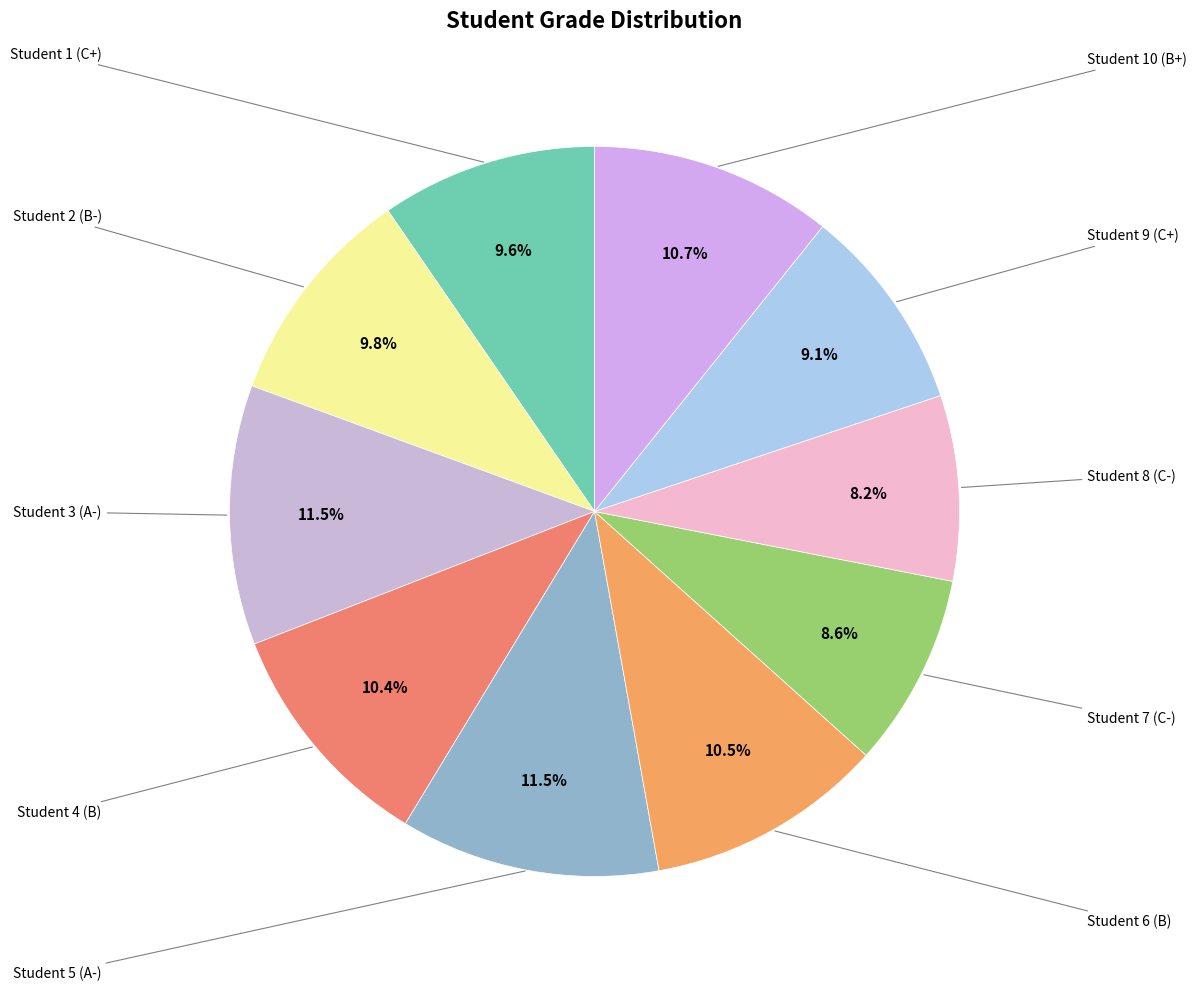

What is the largest slice in the pie chart?

Student 3 (A-)